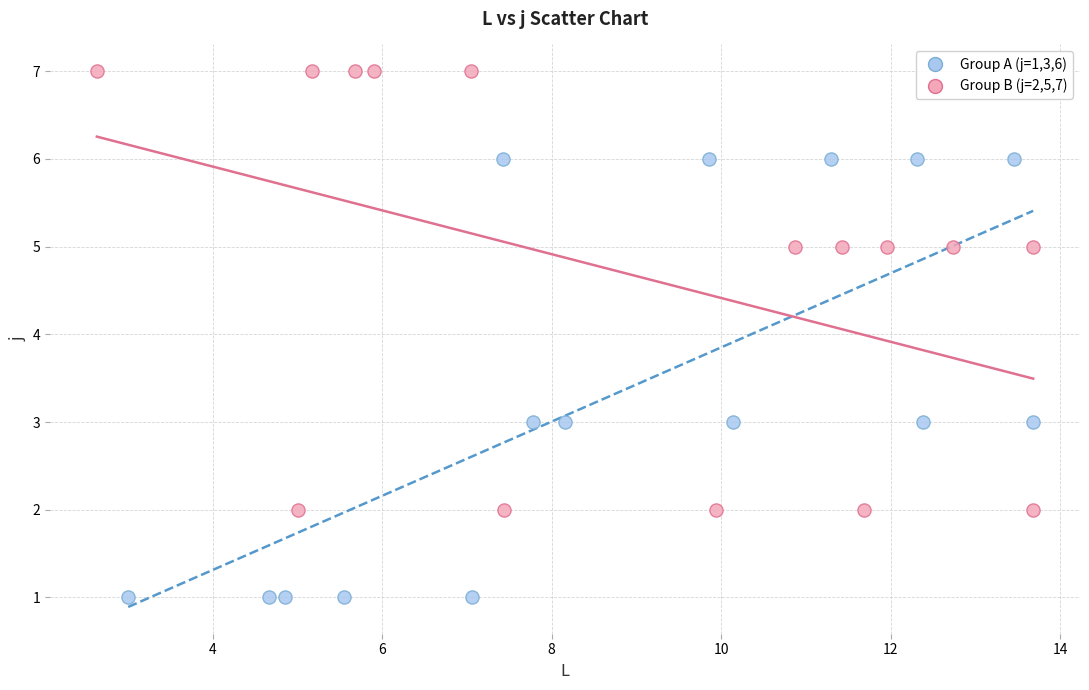

Which series contains the lowest Y value?

Group A (j=1,3,6)